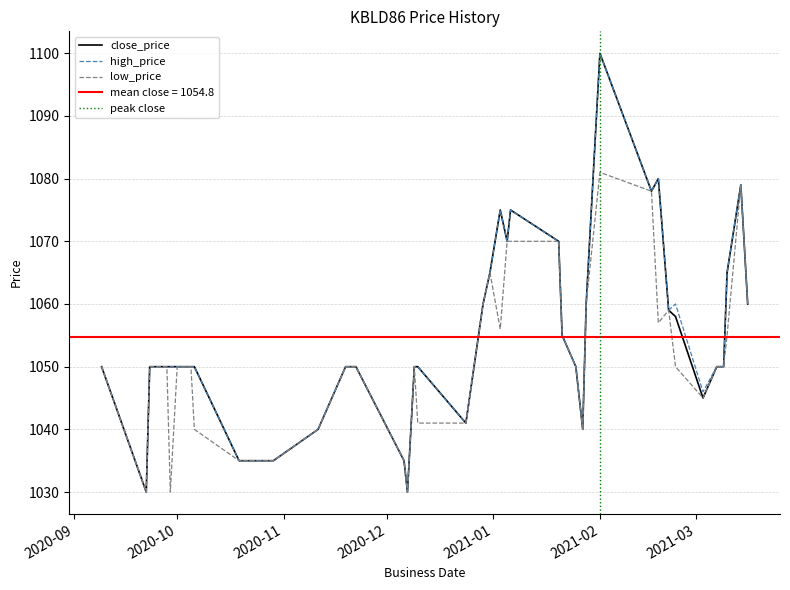

What are all the series names shown in the legend?

close_price, high_price, low_price